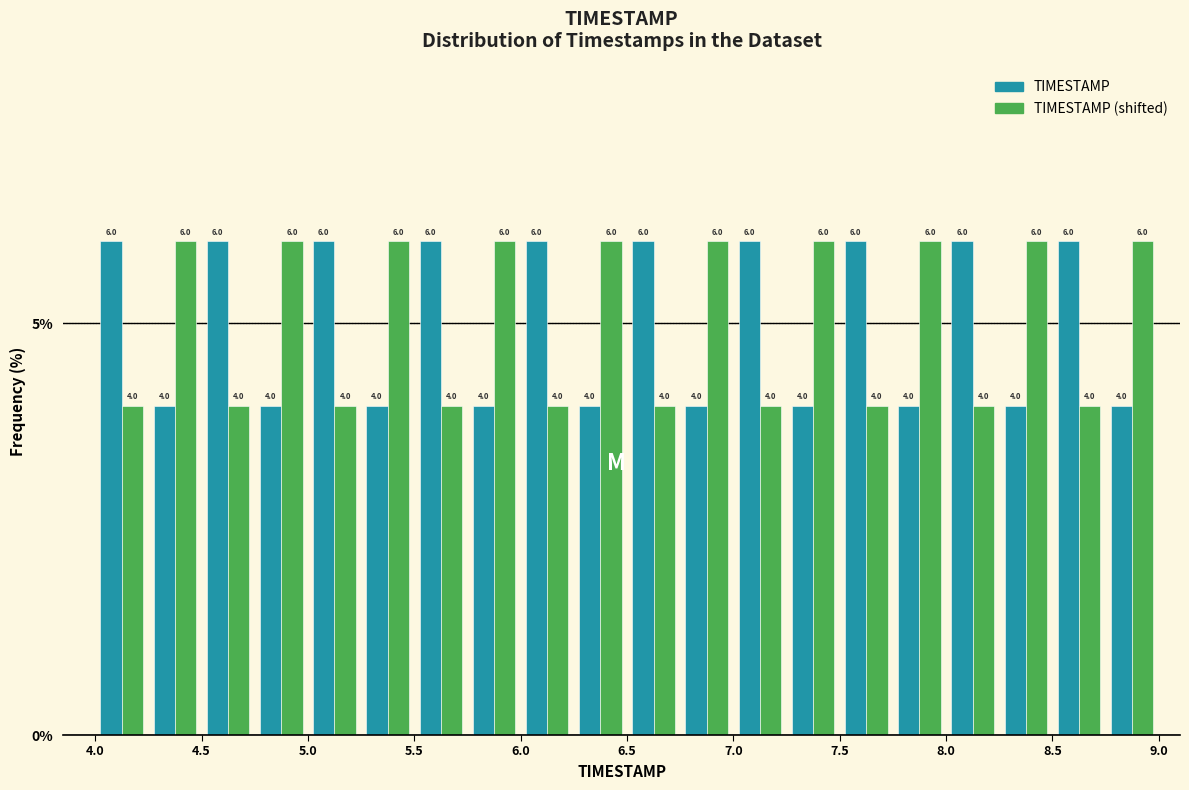

Reading left to right, list every range on the x-axis with the height of the bar of each series over it.

4.00 to 4.25: TIMESTAMP=6.0	TIMESTAMP (shifted)=4.0
4.25 to 4.50: TIMESTAMP=4.0	TIMESTAMP (shifted)=6.0
4.50 to 4.75: TIMESTAMP=6.0	TIMESTAMP (shifted)=4.0
4.75 to 5.00: TIMESTAMP=4.0	TIMESTAMP (shifted)=6.0
5.00 to 5.25: TIMESTAMP=6.0	TIMESTAMP (shifted)=4.0
5.25 to 5.50: TIMESTAMP=4.0	TIMESTAMP (shifted)=6.0
5.50 to 5.75: TIMESTAMP=6.0	TIMESTAMP (shifted)=4.0
5.75 to 6.00: TIMESTAMP=4.0	TIMESTAMP (shifted)=6.0
6.00 to 6.25: TIMESTAMP=6.0	TIMESTAMP (shifted)=4.0
6.25 to 6.50: TIMESTAMP=4.0	TIMESTAMP (shifted)=6.0
6.50 to 6.75: TIMESTAMP=6.0	TIMESTAMP (shifted)=4.0
6.75 to 7.00: TIMESTAMP=4.0	TIMESTAMP (shifted)=6.0
7.00 to 7.25: TIMESTAMP=6.0	TIMESTAMP (shifted)=4.0
7.25 to 7.50: TIMESTAMP=4.0	TIMESTAMP (shifted)=6.0
7.50 to 7.75: TIMESTAMP=6.0	TIMESTAMP (shifted)=4.0
7.75 to 8.00: TIMESTAMP=4.0	TIMESTAMP (shifted)=6.0
8.00 to 8.25: TIMESTAMP=6.0	TIMESTAMP (shifted)=4.0
8.25 to 8.50: TIMESTAMP=4.0	TIMESTAMP (shifted)=6.0
8.50 to 8.75: TIMESTAMP=6.0	TIMESTAMP (shifted)=4.0
8.75 to 9.00: TIMESTAMP=4.0	TIMESTAMP (shifted)=6.0